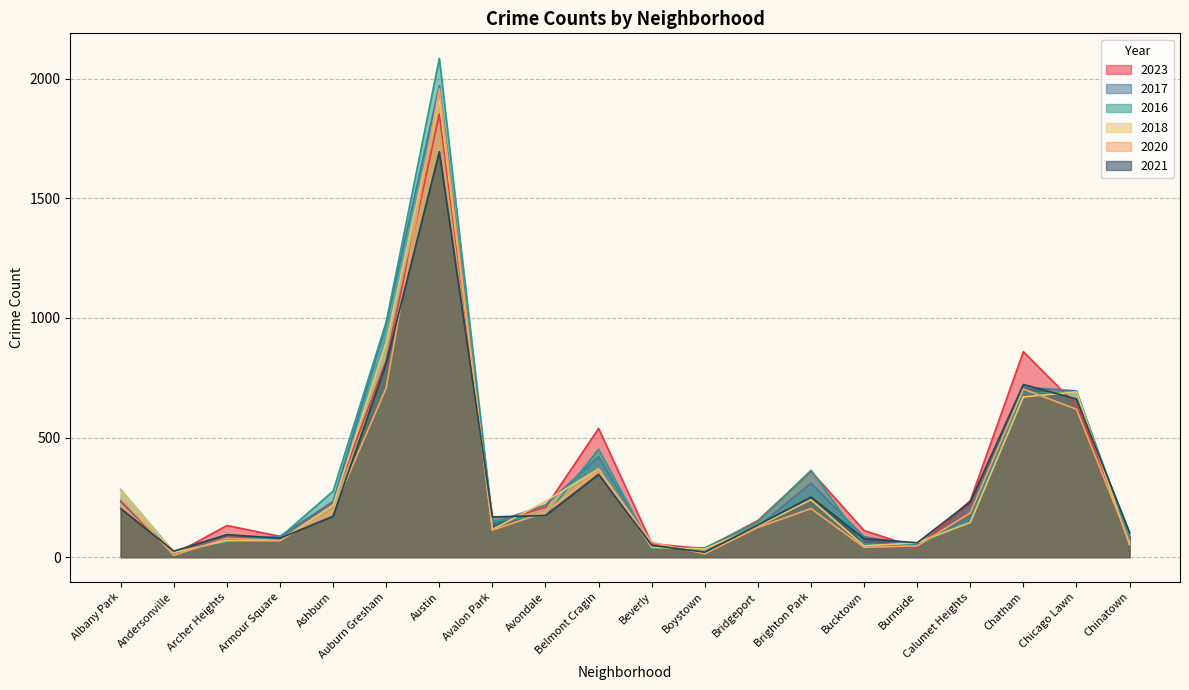

The value of 2016 at Albany Park is 468. True or false?

False